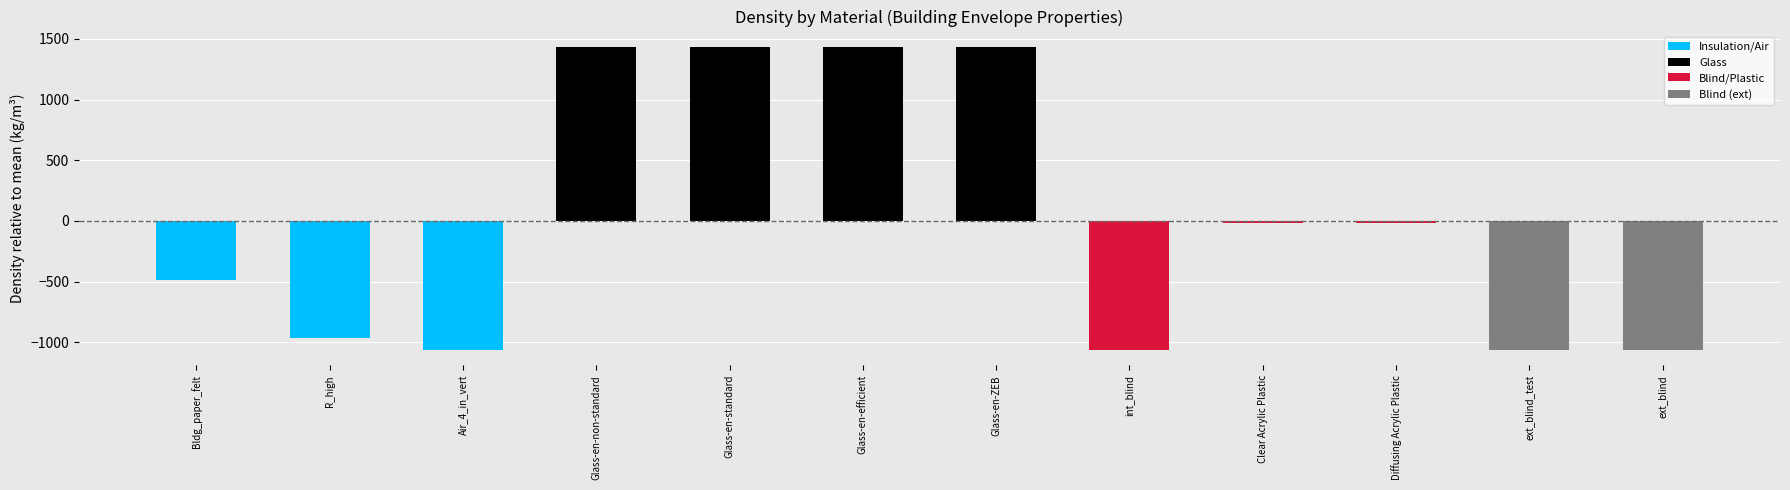

Rank the categories by value from lowest to highest.

int_blind, ext_blind_test, ext_blind, Air_4_in_vert, R_high, Bldg_paper_felt, Clear Acrylic Plastic, Diffusing Acrylic Plastic, Glass-en-non-standard, Glass-en-standard, Glass-en-efficient, Glass-en-ZEB